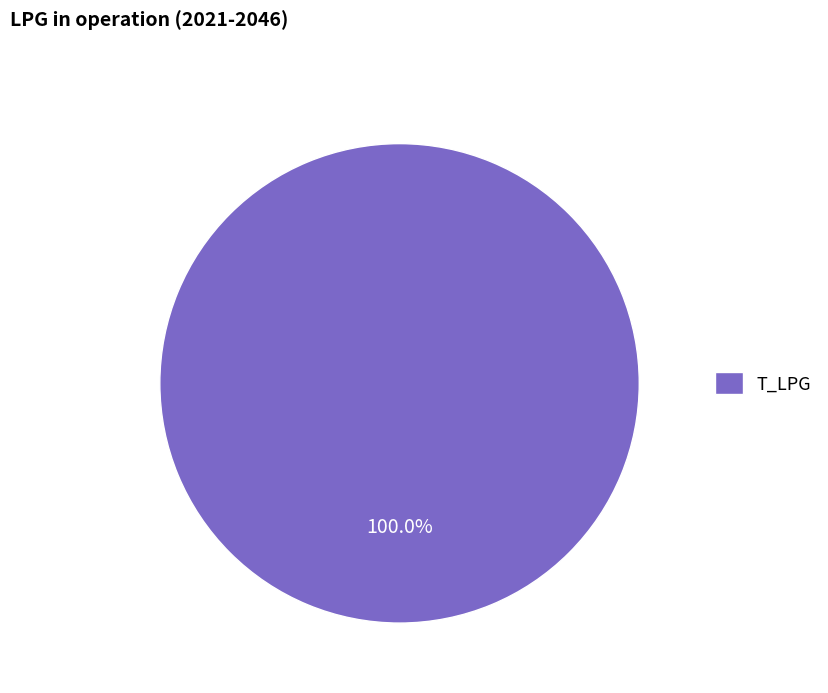

Count the number of slices in the pie.

1